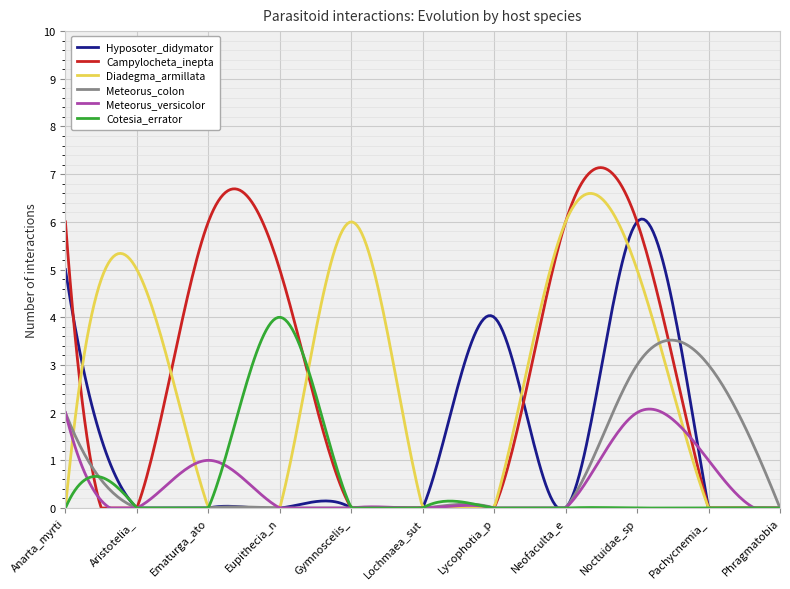

Reading left to right, list all the values displayed in this chart.

Hyposoter_didymator: Anarta_myrtilli=5	Aristotelia_ericinella=0	Ematurga_atomaria=0	Eupithecia_nanata=0	Gymnoscelis_rufifasciata=0	Lochmaea_suturalis=0	Lycophotia_porphyrea=4	Neofaculta_ericetella=0	Noctuidae_sp1=6	Pachycnemia_hippocastanaria=0	Phragmatobia_fuliginosa=0
Campylocheta_inepta: Anarta_myrtilli=6	Aristotelia_ericinella=0	Ematurga_atomaria=6	Eupithecia_nanata=5	Gymnoscelis_rufifasciata=0	Lochmaea_suturalis=0	Lycophotia_porphyrea=0	Neofaculta_ericetella=6	Noctuidae_sp1=6	Pachycnemia_hippocastanaria=0	Phragmatobia_fuliginosa=0
Diadegma_armillata: Anarta_myrtilli=0	Aristotelia_ericinella=5	Ematurga_atomaria=0	Eupithecia_nanata=0	Gymnoscelis_rufifasciata=6	Lochmaea_suturalis=0	Lycophotia_porphyrea=0	Neofaculta_ericetella=6	Noctuidae_sp1=5	Pachycnemia_hippocastanaria=0	Phragmatobia_fuliginosa=0
Meteorus_colon: Anarta_myrtilli=2	Aristotelia_ericinella=0	Ematurga_atomaria=0	Eupithecia_nanata=0	Gymnoscelis_rufifasciata=0	Lochmaea_suturalis=0	Lycophotia_porphyrea=0	Neofaculta_ericetella=0	Noctuidae_sp1=3	Pachycnemia_hippocastanaria=3	Phragmatobia_fuliginosa=0
Meteorus_versicolor: Anarta_myrtilli=2	Aristotelia_ericinella=0	Ematurga_atomaria=1	Eupithecia_nanata=0	Gymnoscelis_rufifasciata=0	Lochmaea_suturalis=0	Lycophotia_porphyrea=0	Neofaculta_ericetella=0	Noctuidae_sp1=2	Pachycnemia_hippocastanaria=1	Phragmatobia_fuliginosa=0
Cotesia_errator: Anarta_myrtilli=0	Aristotelia_ericinella=0	Ematurga_atomaria=0	Eupithecia_nanata=4	Gymnoscelis_rufifasciata=0	Lochmaea_suturalis=0	Lycophotia_porphyrea=0	Neofaculta_ericetella=0	Noctuidae_sp1=0	Pachycnemia_hippocastanaria=0	Phragmatobia_fuliginosa=0